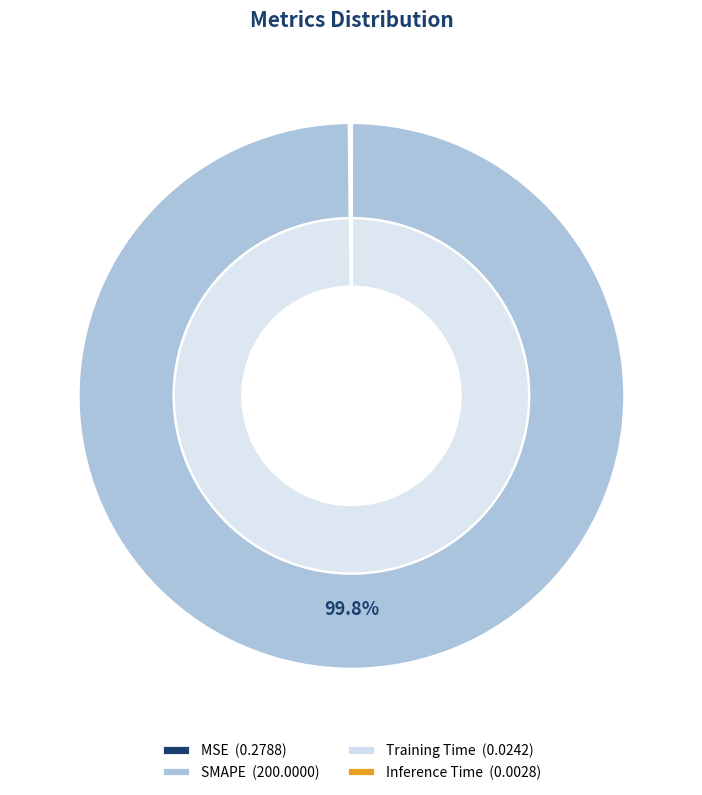

To the nearest percent, what percentage of the pie is SMAPE?

100%